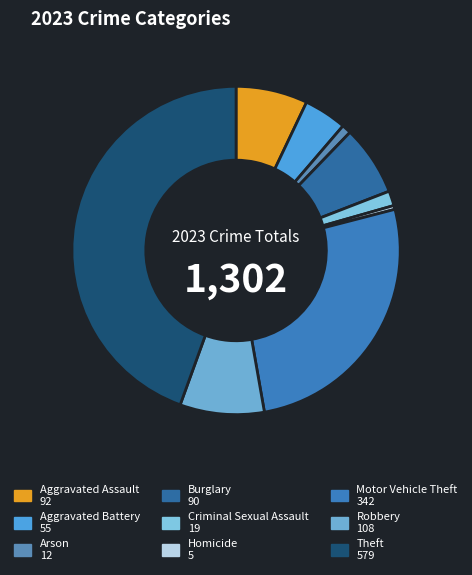

To the nearest percent, what portion does Aggravated Battery represent?

4%